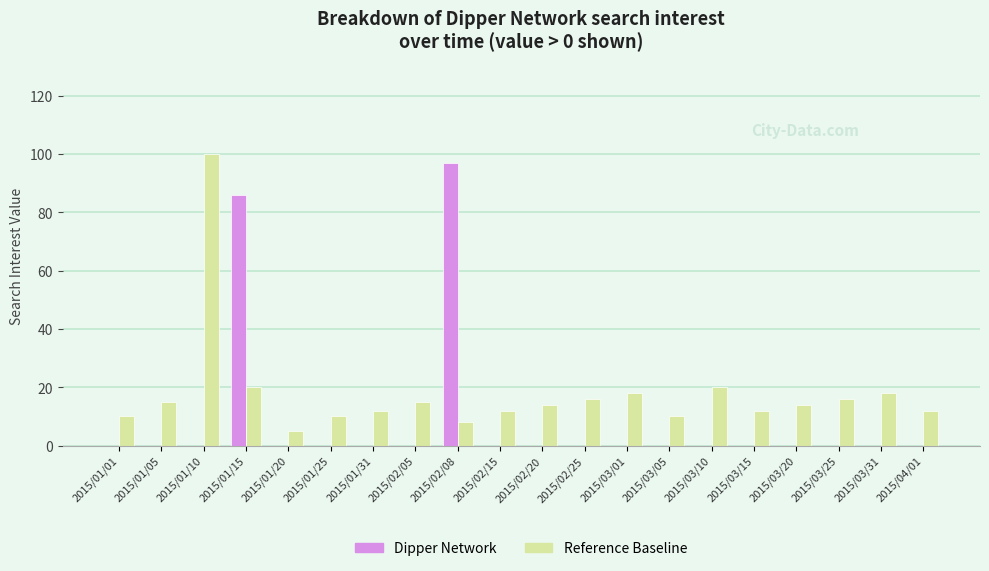

Which series has the largest total across all categories?

Reference Baseline